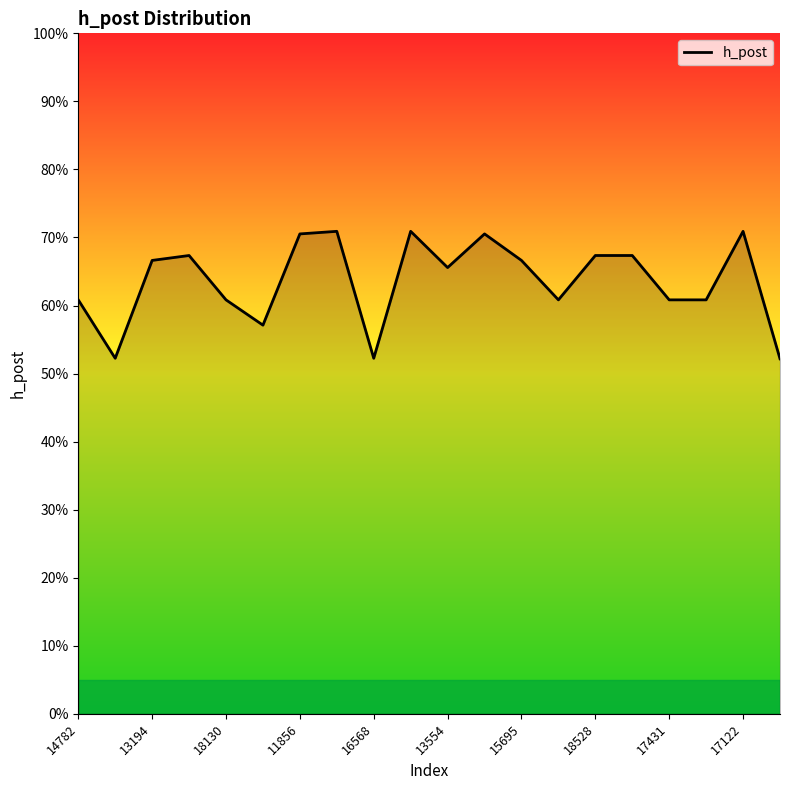

Does the chart display data point markers on the line(s)?

No